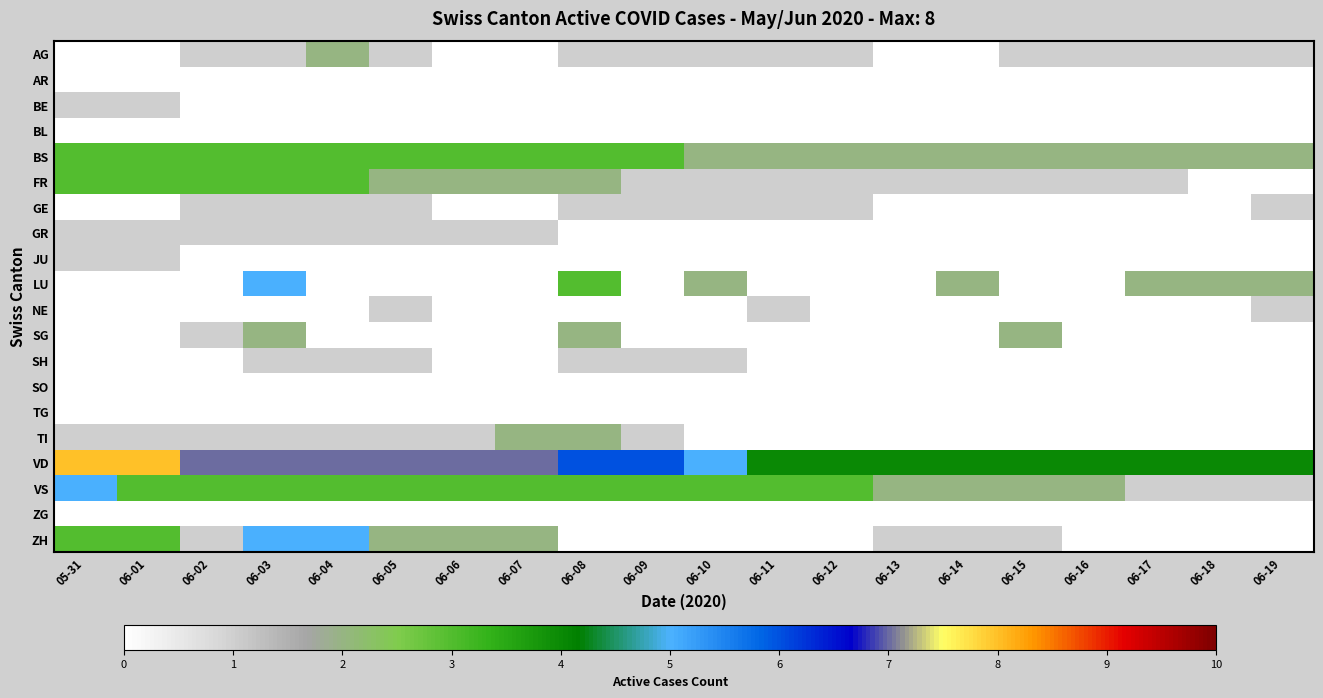

What is the total value across all series at 06-10?

16